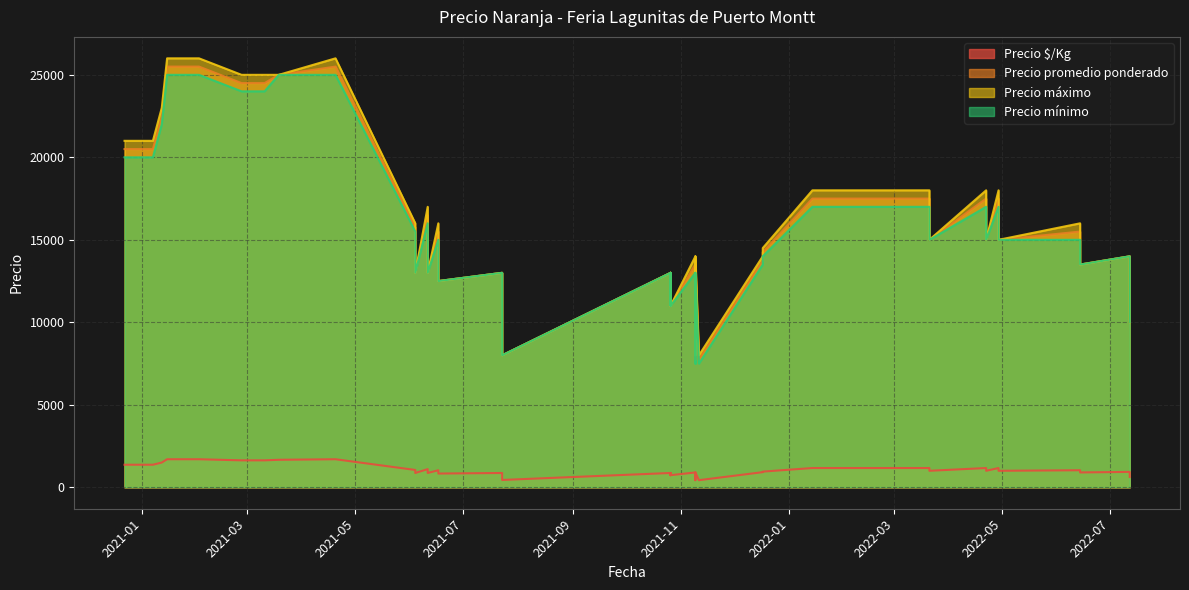

What is the sum of all Precio mínimo values?

619000